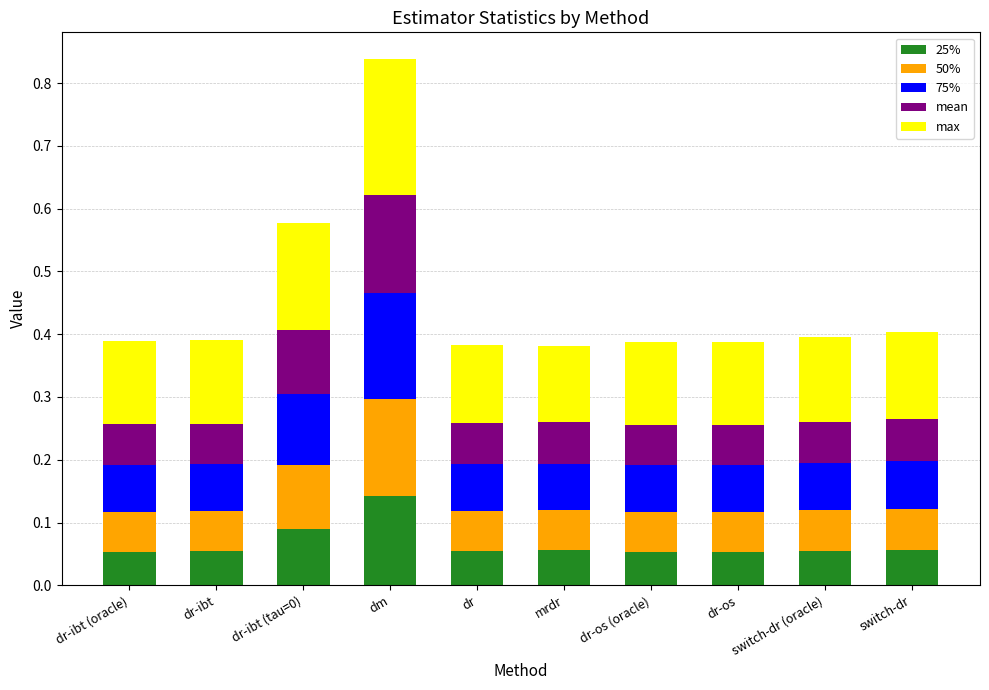

What is the total value across all series at dr?

0.4